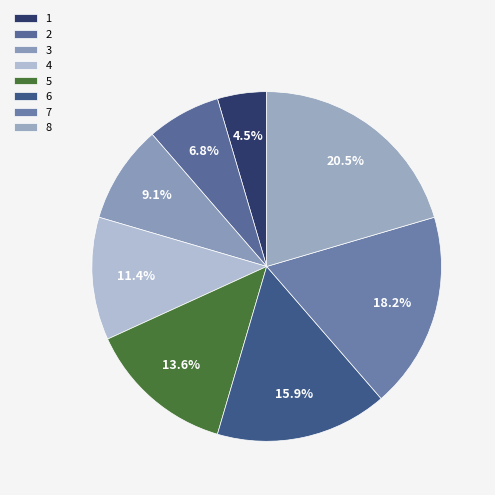

How many segments does this pie chart have?

8